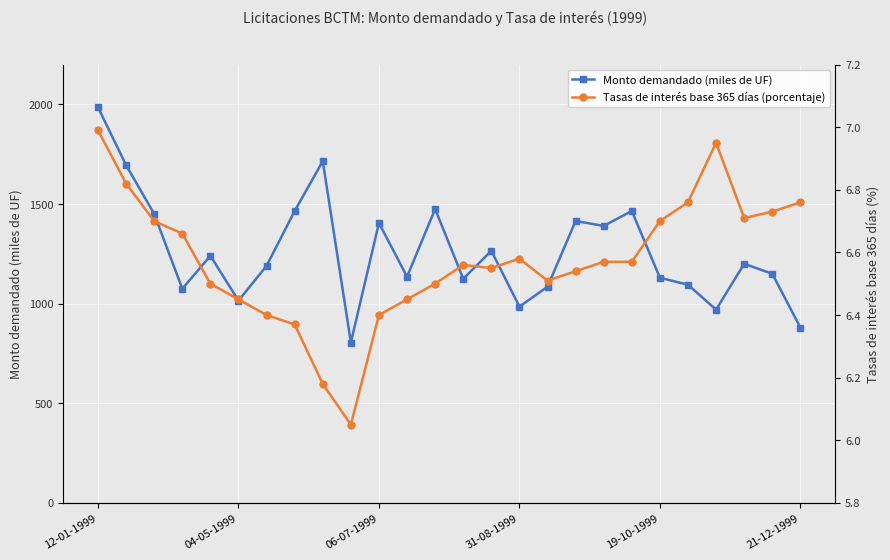

Reading left to right, what are all the values shown in this chart?

Monto demandado (miles de UF): 1985.0	1695.0	1450.0	1075.0	1240.0	1015.0	1190.0	1465.0	1715.0	805.0	1405.0	1135.0	1475.0	1125.0	1265.0	985.0	1085.0	1415.0	1390.0	1465.0	1130.0	1095.0	970.0	1200.0	1150.0	880.0
Tasas de interés base 365 días (porcentaje): 7.0	6.8	6.7	6.7	6.5	6.5	6.4	6.4	6.2	6.0	6.4	6.5	6.5	6.6	6.5	6.6	6.5	6.5	6.6	6.6	6.7	6.8	7.0	6.7	6.7	6.8